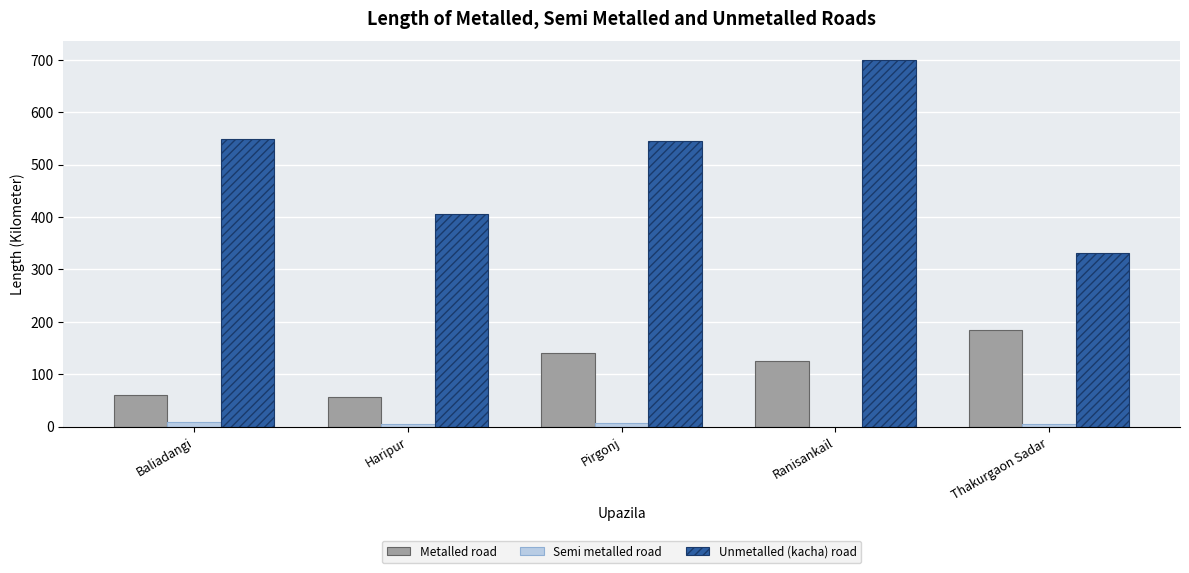

What is the greatest value displayed?

700